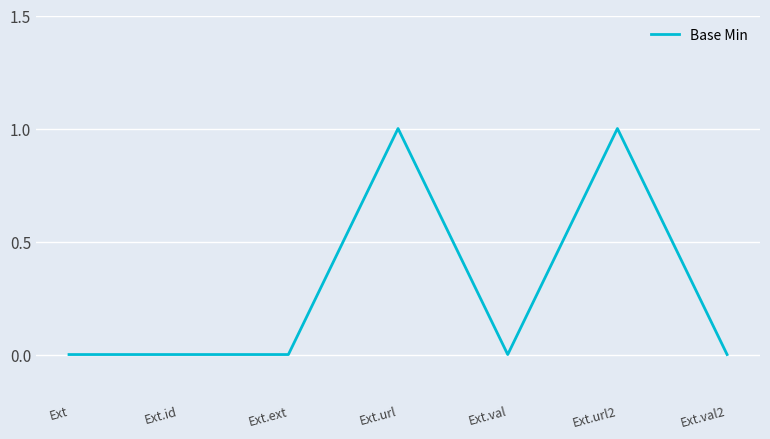

Is it true that the value at Ext.val2 is 0?

True